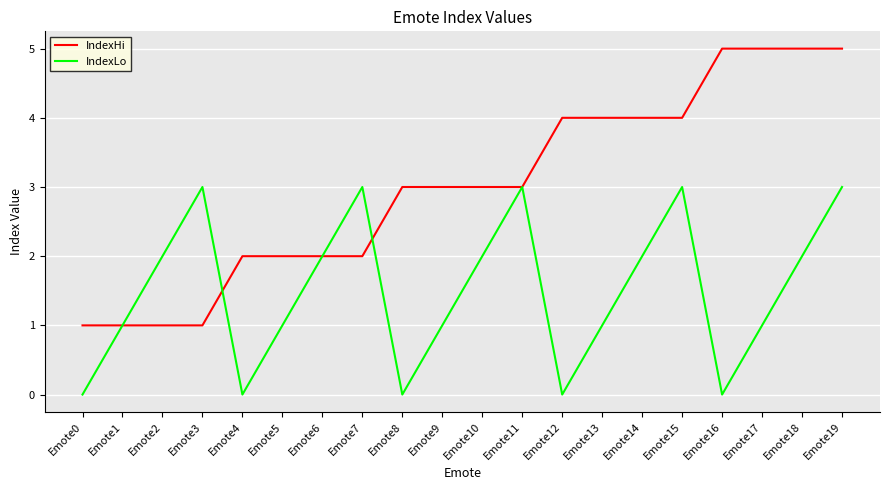

The value of IndexHi at Emote2 is 1. True or false?

True